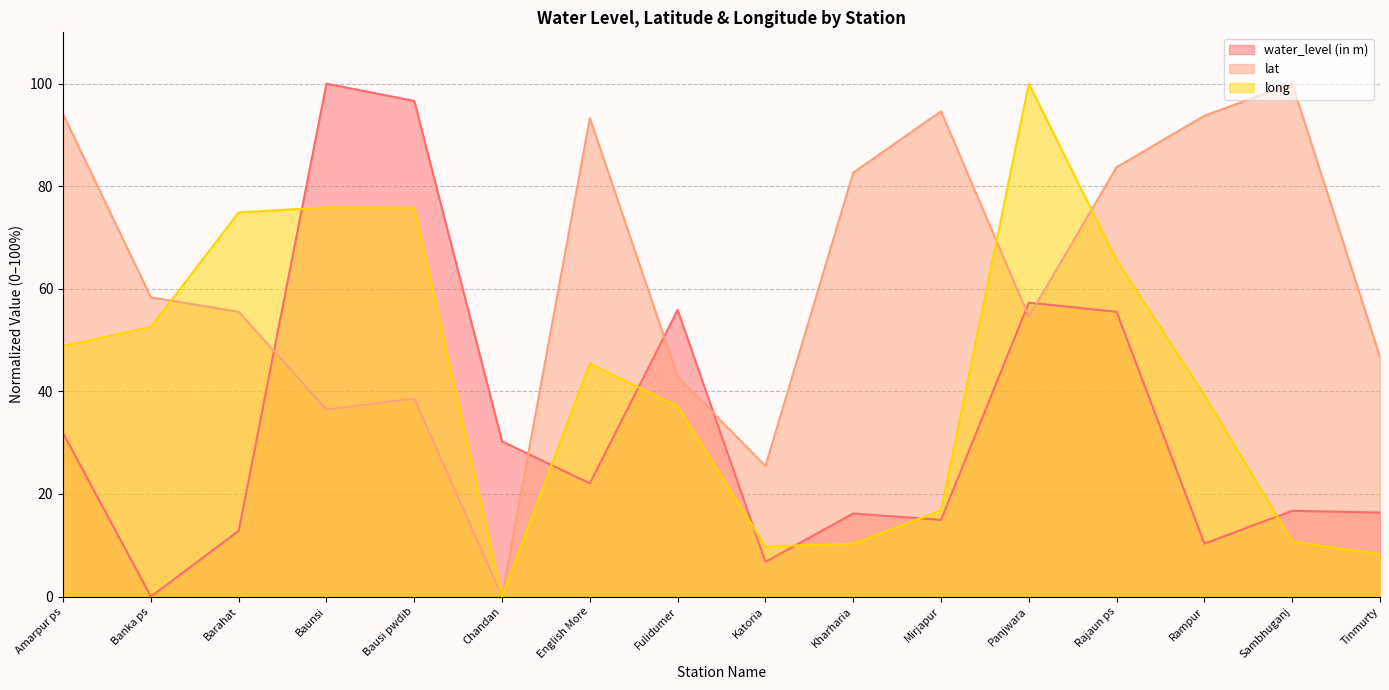

True or false: water_level (in m) has a value of 14.9 at Mirjapur.

True